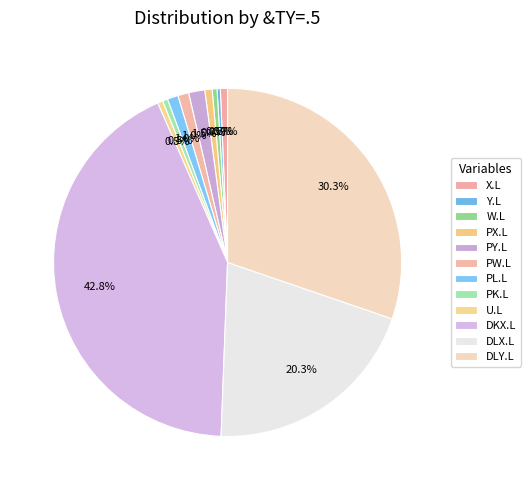

Which slice is the largest?

DKX.L